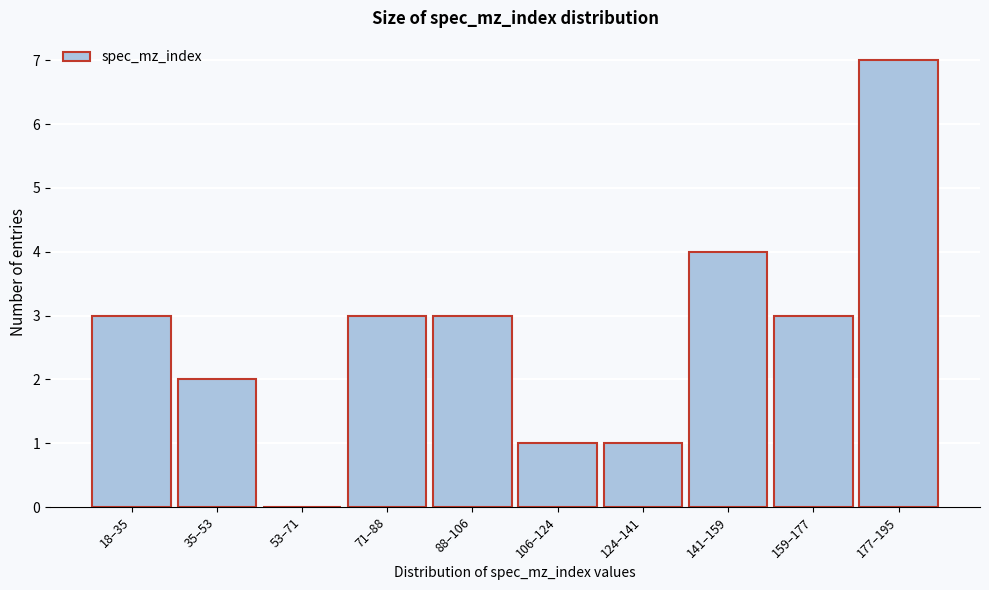

Reading left to right, list all the values displayed in this chart.

18–35=3	35–53=2	53–71=0	71–88=3	88–106=3	106–124=1	124–141=1	141–159=4	159–177=3	177–195=7